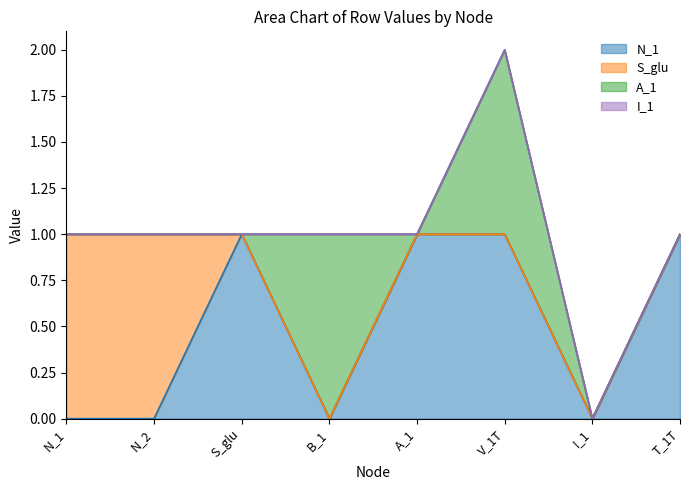

Does the chart display data point markers on the line(s)?

No